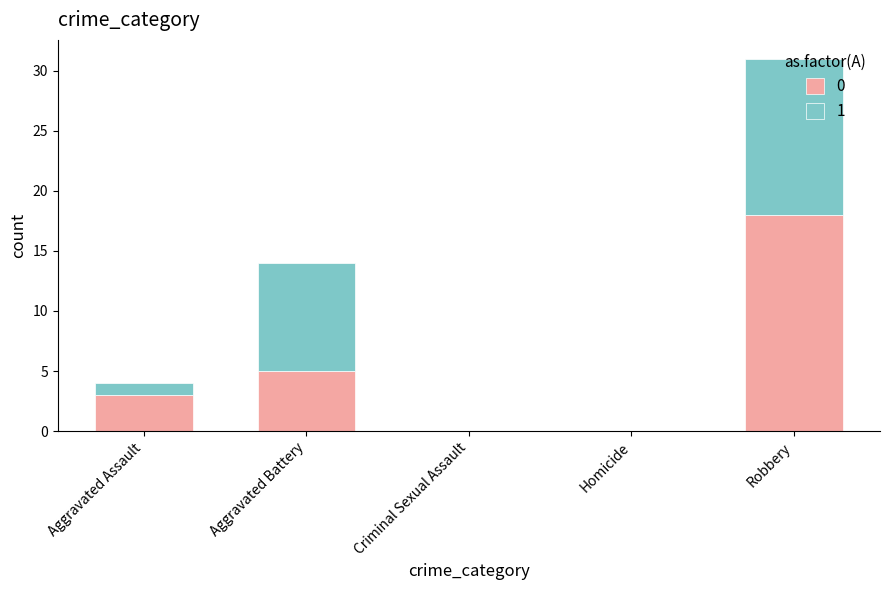

Which category has the highest value in the 0 series?

Robbery